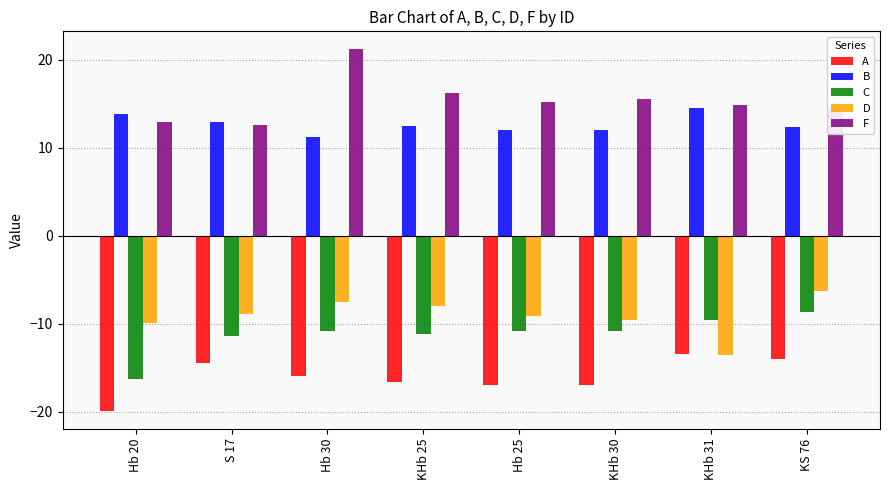

The value of F at S 17 is 6.2. True or false?

False